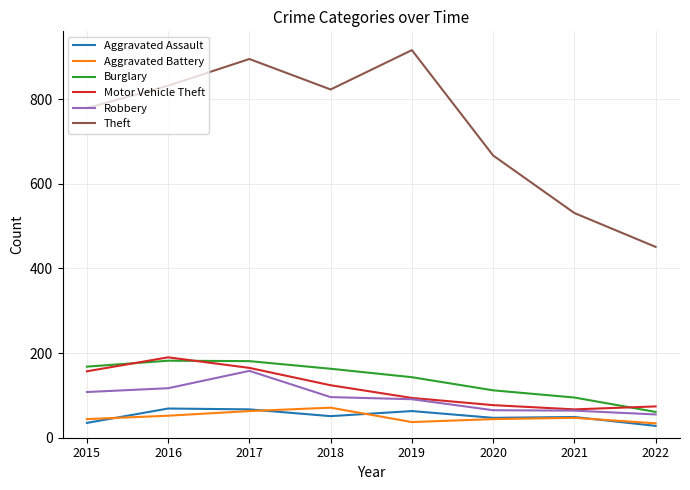

What value does the Aggravated Assault series have at 2017?

67